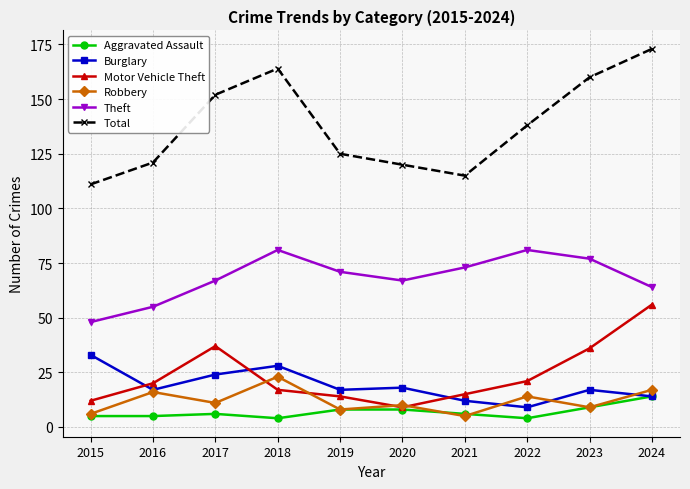

Reading left to right, transcribe all the data shown in this chart.

Aggravated Assault: 5	5	6	4	8	8	6	4	9	14
Burglary: 33	17	24	28	17	18	12	9	17	14
Motor Vehicle Theft: 12	20	37	17	14	9	15	21	36	56
Robbery: 6	16	11	23	8	10	5	14	9	17
Theft: 48	55	67	81	71	67	73	81	77	64
Total: 111	121	152	164	125	120	115	138	160	173